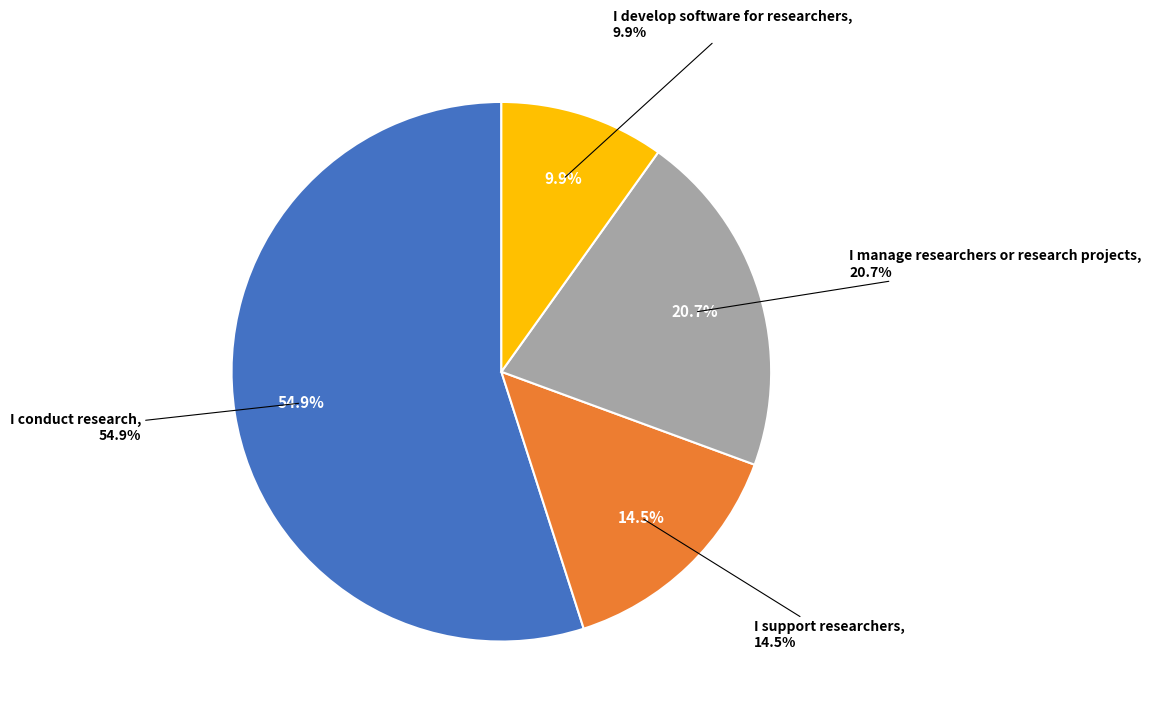

Is it true that I support researchers is 14% of the pie?

True